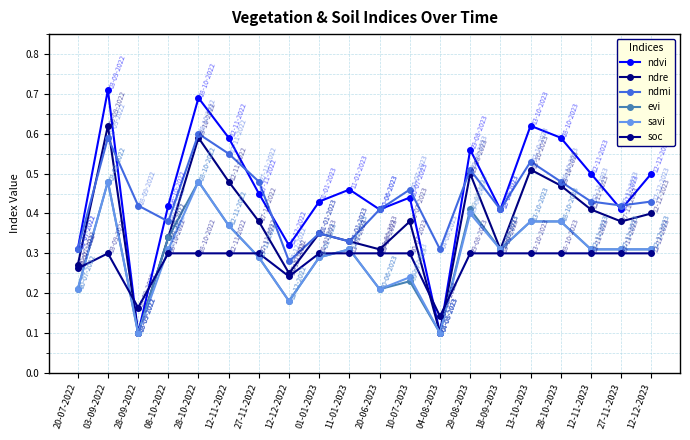

Reading left to right, list all the values displayed in this chart.

ndvi: 20-07-2022=0.3	03-09-2022=0.7	28-09-2022=0.1	08-10-2022=0.4	28-10-2022=0.7	12-11-2022=0.6	27-11-2022=0.5	12-12-2022=0.3	01-01-2023=0.4	11-01-2023=0.5	20-06-2023=0.4	10-07-2023=0.4	04-08-2023=0.1	29-08-2023=0.6	18-09-2023=0.4	13-10-2023=0.6	28-10-2023=0.6	12-11-2023=0.5	27-11-2023=0.4	12-12-2023=0.5
ndre: 20-07-2022=0.3	03-09-2022=0.6	28-09-2022=0.1	08-10-2022=0.3	28-10-2022=0.6	12-11-2022=0.5	27-11-2022=0.4	12-12-2022=0.2	01-01-2023=0.3	11-01-2023=0.3	20-06-2023=0.3	10-07-2023=0.4	04-08-2023=0.1	29-08-2023=0.5	18-09-2023=0.3	13-10-2023=0.5	28-10-2023=0.5	12-11-2023=0.4	27-11-2023=0.4	12-12-2023=0.4
ndmi: 20-07-2022=0.3	03-09-2022=0.6	28-09-2022=0.4	08-10-2022=0.4	28-10-2022=0.6	12-11-2022=0.6	27-11-2022=0.5	12-12-2022=0.3	01-01-2023=0.3	11-01-2023=0.3	20-06-2023=0.4	10-07-2023=0.5	04-08-2023=0.3	29-08-2023=0.5	18-09-2023=0.4	13-10-2023=0.5	28-10-2023=0.5	12-11-2023=0.4	27-11-2023=0.4	12-12-2023=0.4
evi: 20-07-2022=0.2	03-09-2022=0.5	28-09-2022=0.1	08-10-2022=0.3	28-10-2022=0.5	12-11-2022=0.4	27-11-2022=0.3	12-12-2022=0.2	01-01-2023=0.3	11-01-2023=0.3	20-06-2023=0.2	10-07-2023=0.2	04-08-2023=0.1	29-08-2023=0.4	18-09-2023=0.3	13-10-2023=0.4	28-10-2023=0.4	12-11-2023=0.3	27-11-2023=0.3	12-12-2023=0.3
savi: 20-07-2022=0.2	03-09-2022=0.5	28-09-2022=0.1	08-10-2022=0.3	28-10-2022=0.5	12-11-2022=0.4	27-11-2022=0.3	12-12-2022=0.2	01-01-2023=0.3	11-01-2023=0.3	20-06-2023=0.2	10-07-2023=0.2	04-08-2023=0.1	29-08-2023=0.4	18-09-2023=0.3	13-10-2023=0.4	28-10-2023=0.4	12-11-2023=0.3	27-11-2023=0.3	12-12-2023=0.3
soc: 20-07-2022=0.3	03-09-2022=0.3	28-09-2022=0.2	08-10-2022=0.3	28-10-2022=0.3	12-11-2022=0.3	27-11-2022=0.3	12-12-2022=0.2	01-01-2023=0.3	11-01-2023=0.3	20-06-2023=0.3	10-07-2023=0.3	04-08-2023=0.1	29-08-2023=0.3	18-09-2023=0.3	13-10-2023=0.3	28-10-2023=0.3	12-11-2023=0.3	27-11-2023=0.3	12-12-2023=0.3